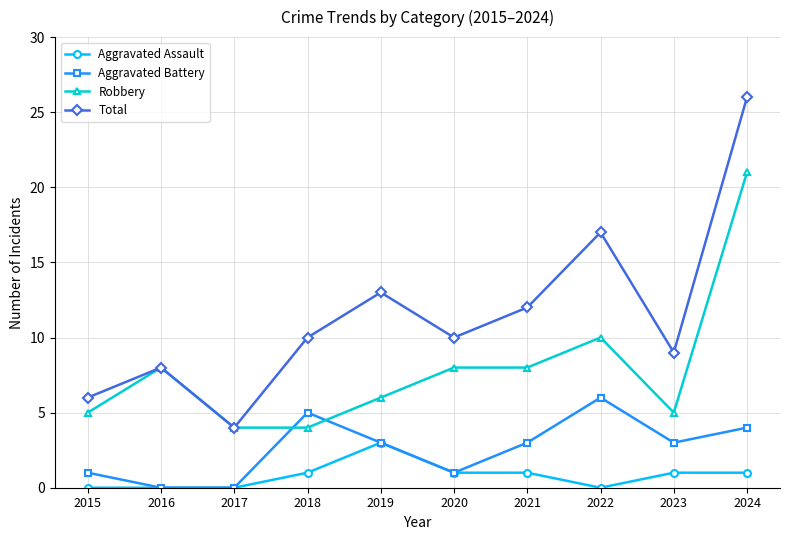

How many Aggravated Battery values are between 1 and 4?

6